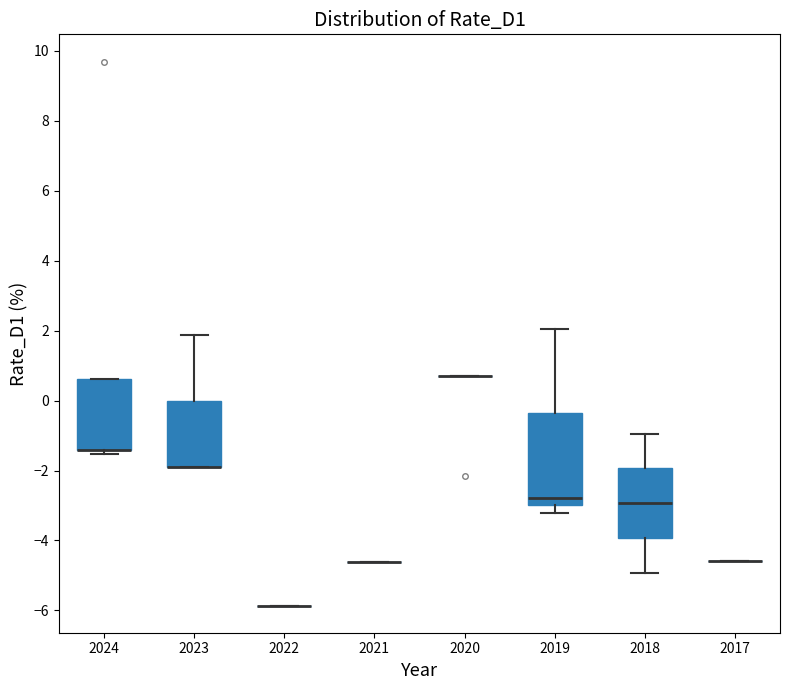

Reading left to right, transcribe this box plot: for each box, give where its median line is, the range the box spans, and where its two whiskers end, as read against the y-axis. The values are not printed on the chart, so give them approximately, as read against the axis.

2024: median -1.4 (drawn on the box's lower edge), box -1.4 to 0.6, whiskers -1.6 to 0.6
2023: median -2.0 (drawn on the box's lower edge), box -2.0 to 0.0, whiskers -2.0 to 1.8
2022: box collapsed to a line at -5.8, whiskers -5.8 to -5.8
2021: box collapsed to a line at -4.6, whiskers -4.6 to -4.6
2020: box collapsed to a line at 0.8, whiskers 0.8 to 0.8
2019: median -2.8, box -3.0 to -0.4, whiskers -3.2 to 2.0
2018: median -3.0, box -4.0 to -2.0, whiskers -5.0 to -1.0
2017: box collapsed to a line at -4.6, whiskers -4.6 to -4.6